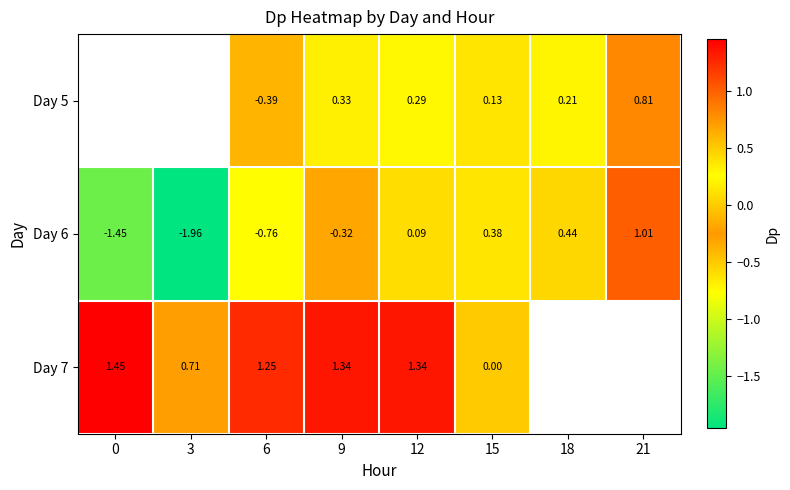

Is the value of Day 6 at 0 greater than the value of Day 7 at 3?

No